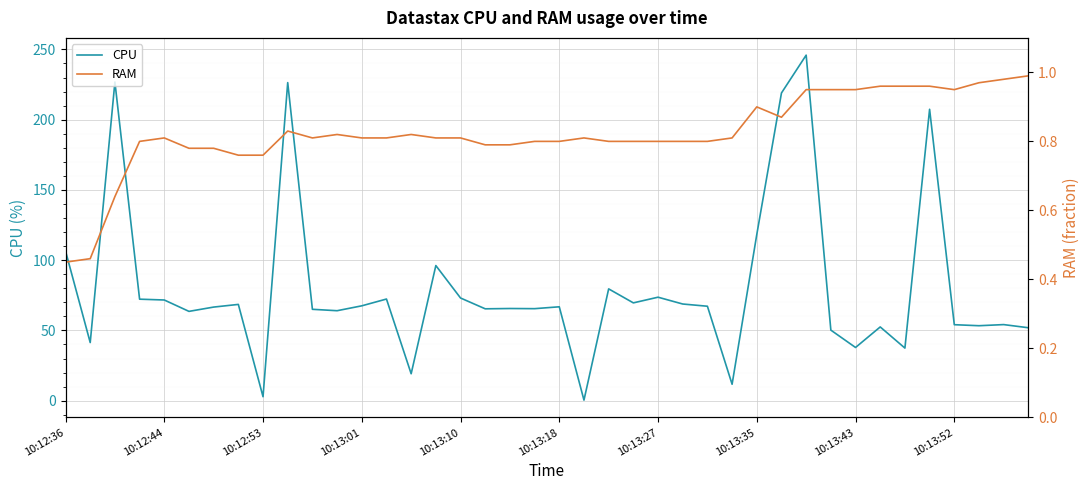

Is it true that CPU equals 42.0 at 10:13:18?

False